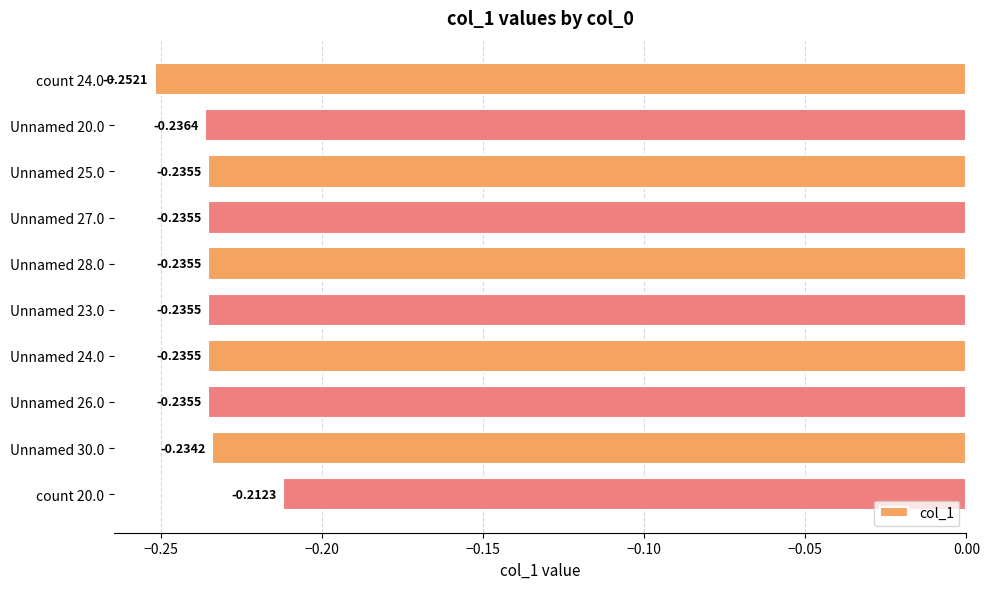

What is the greatest value displayed?

-0.2